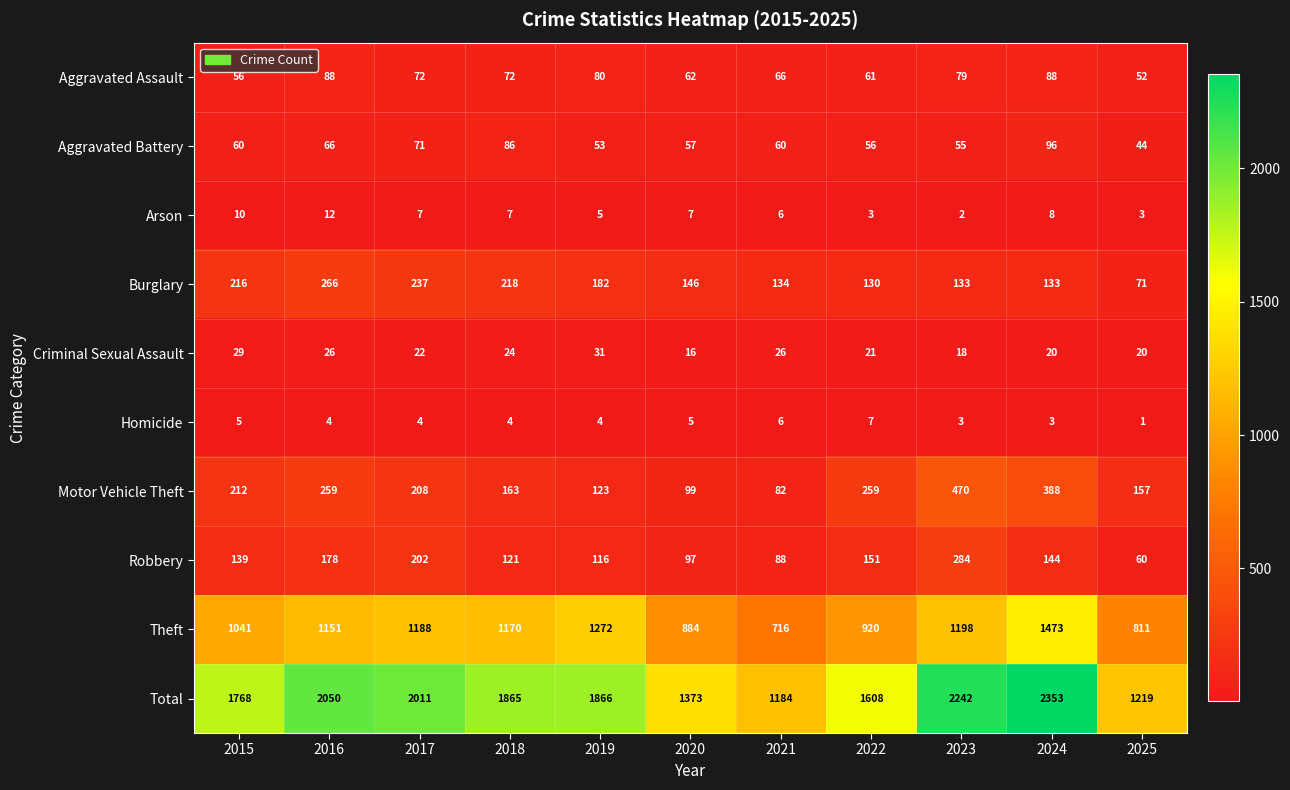

What value does the Criminal Sexual Assault series have at 2017?

22